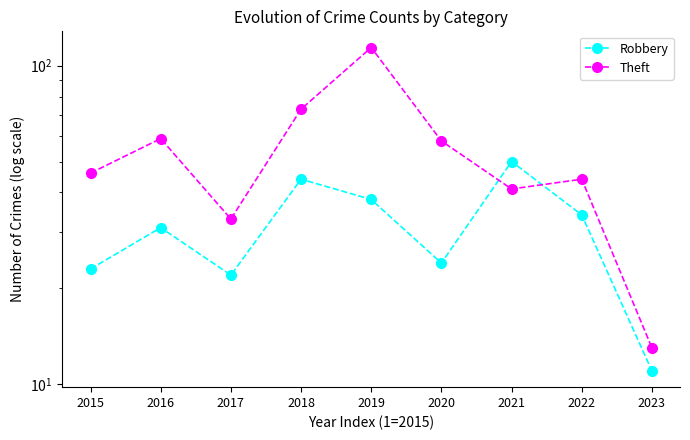

At 2019, list the series in order from smallest to largest.

Robbery, Theft